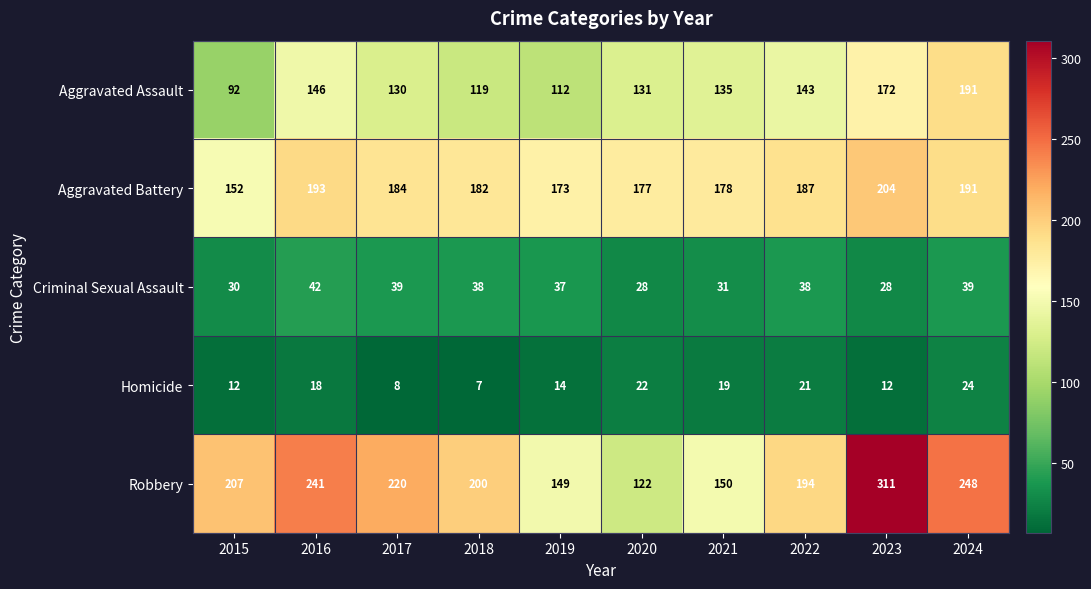

How many values in the Homicide series are below 18?

5